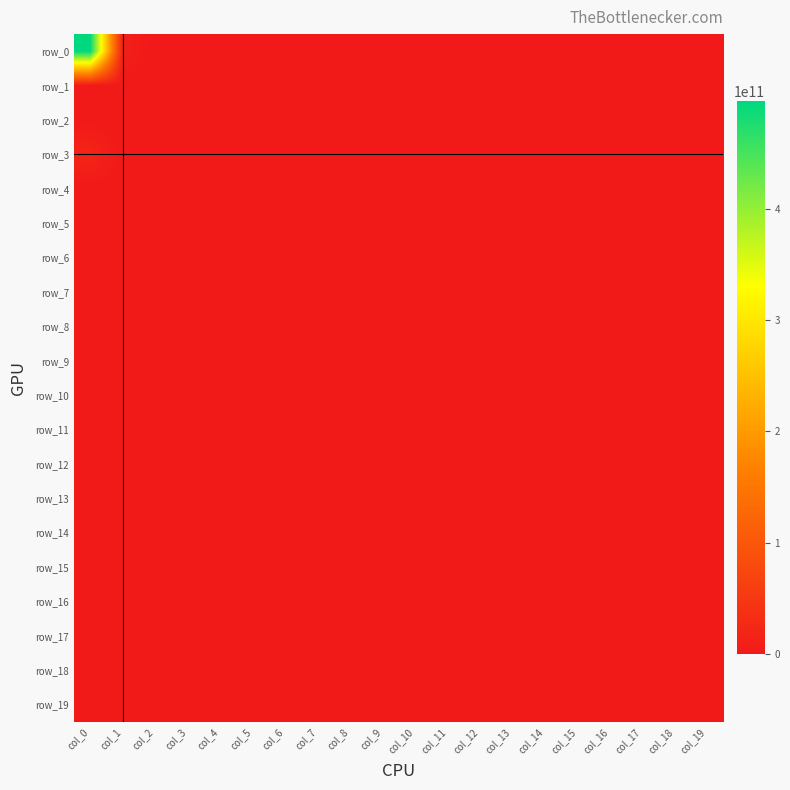

Count the number of data series in this chart.

20